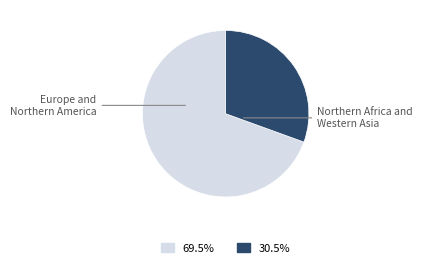

Combined, do Northern Africa and Western Asia and Europe and Northern America account for over 50%?

Yes